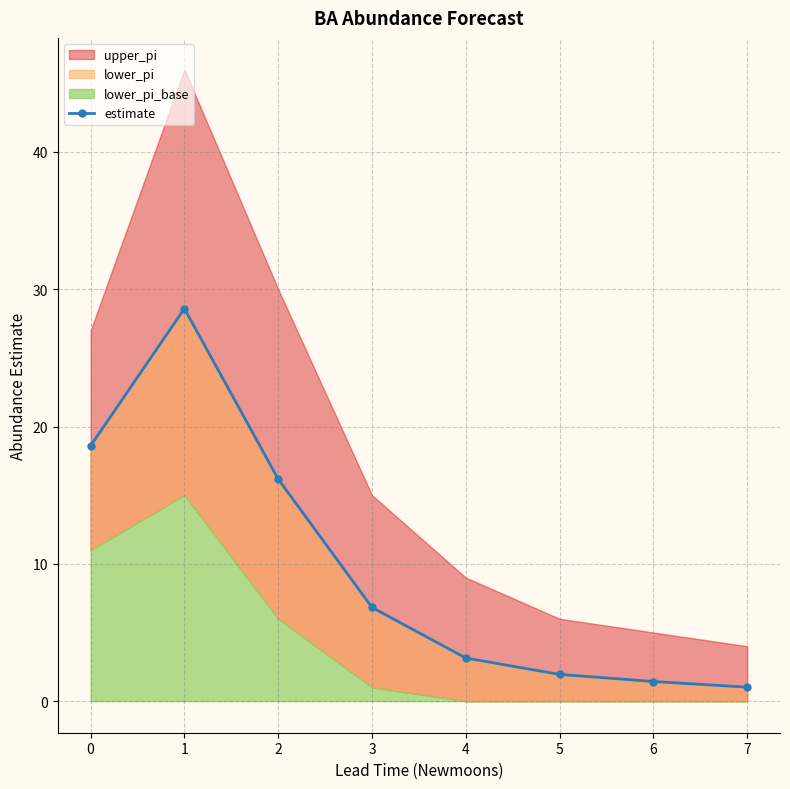

List the labels in order of value, largest first.

1, 0, 2, 3, 4, 5, 6, 7